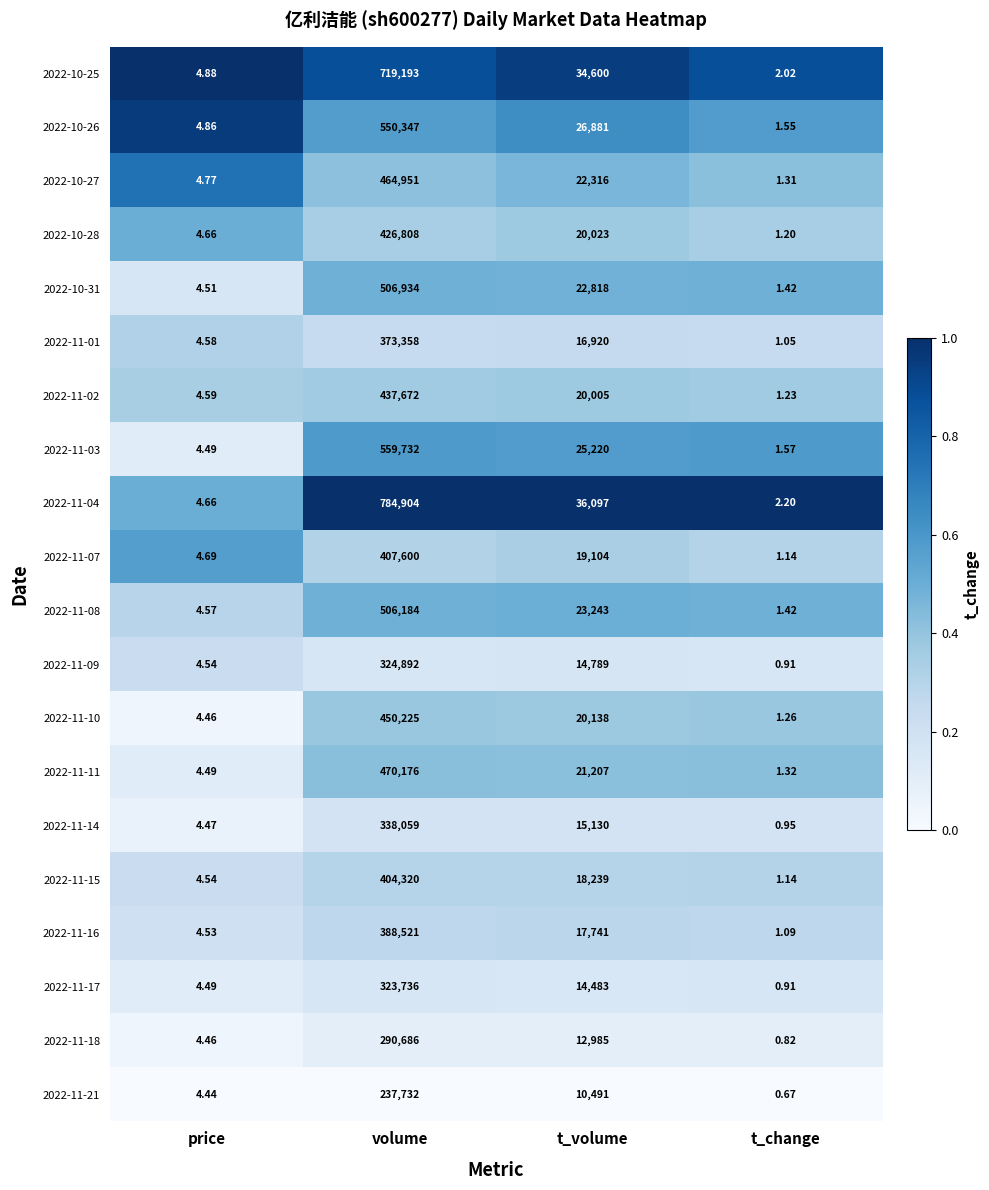

At which label is 2022-11-02 closest to 218836?

t_volume